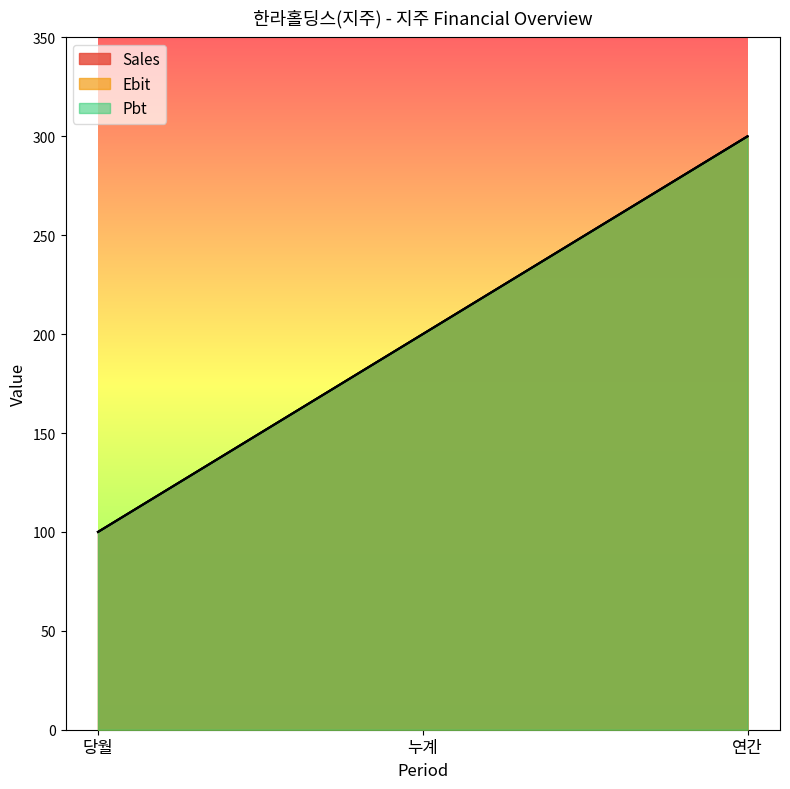

What is the sum of all Pbt values?

600